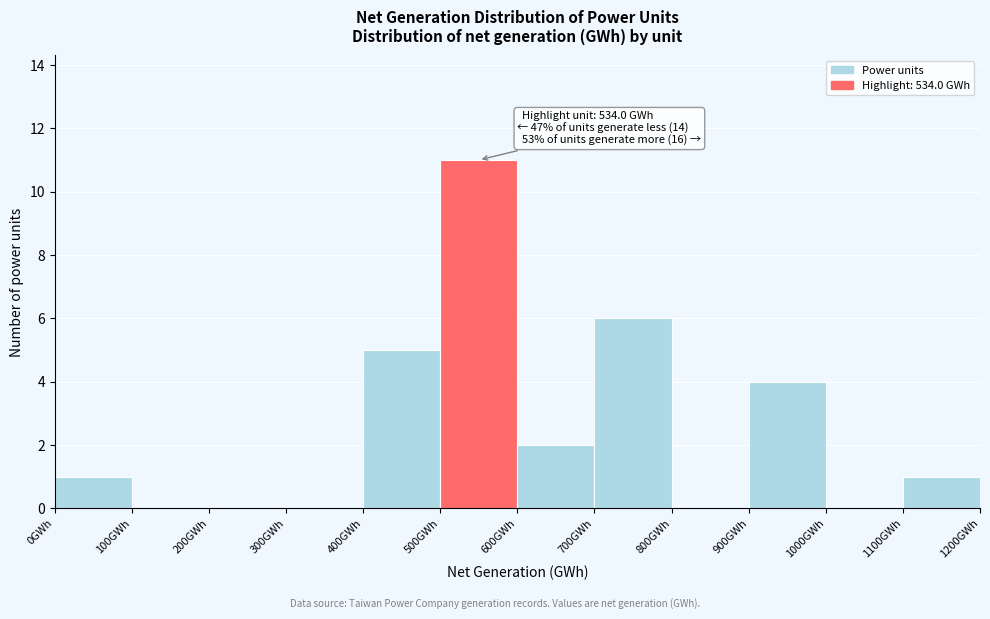

Over which range of the x-axis is the bar tallest?

500 to 600